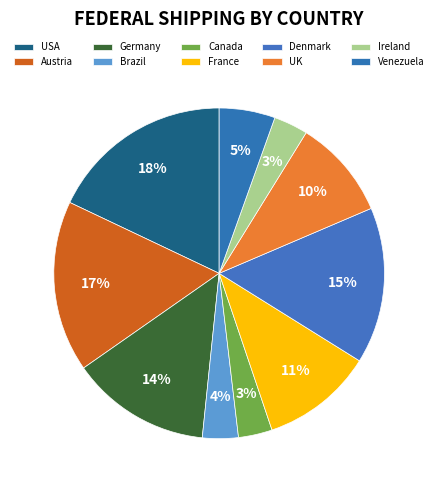

Rank the categories by value from lowest to highest.

Canada, Ireland, Brazil, Venezuela, UK, France, Germany, Denmark, Austria, USA